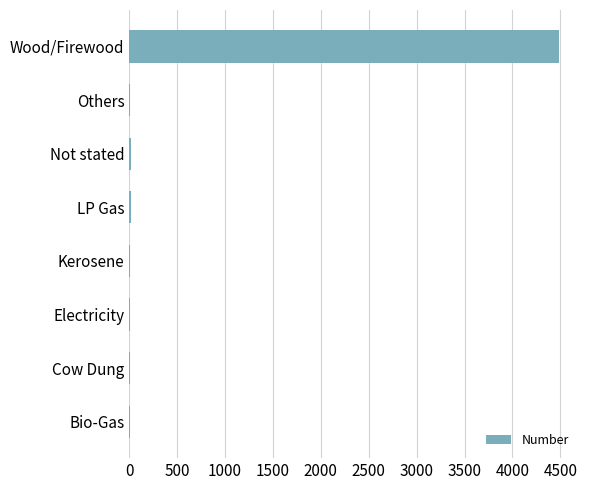

What is the sum of all values?

4540